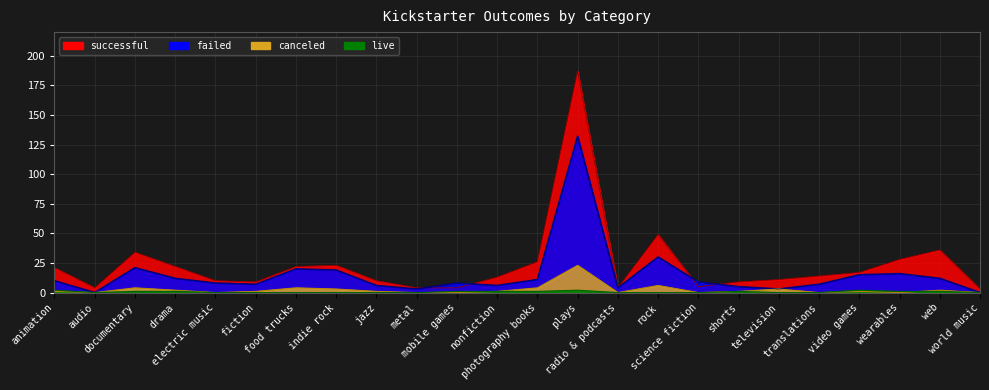

At which category does canceled reach its first local peak?

documentary